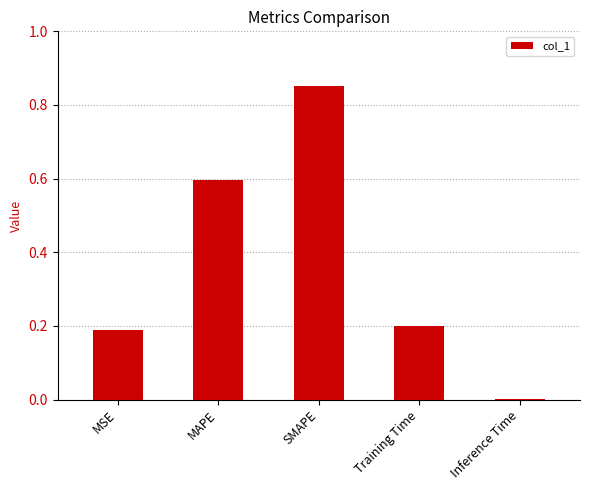

Are the bars horizontal?

No